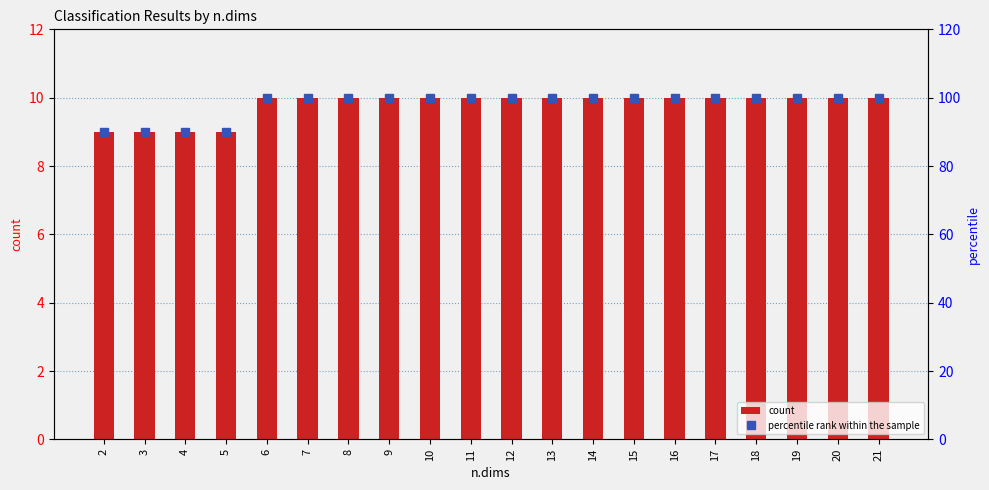

List the series in order of their peak value, highest first.

percentile rank within the sample, count